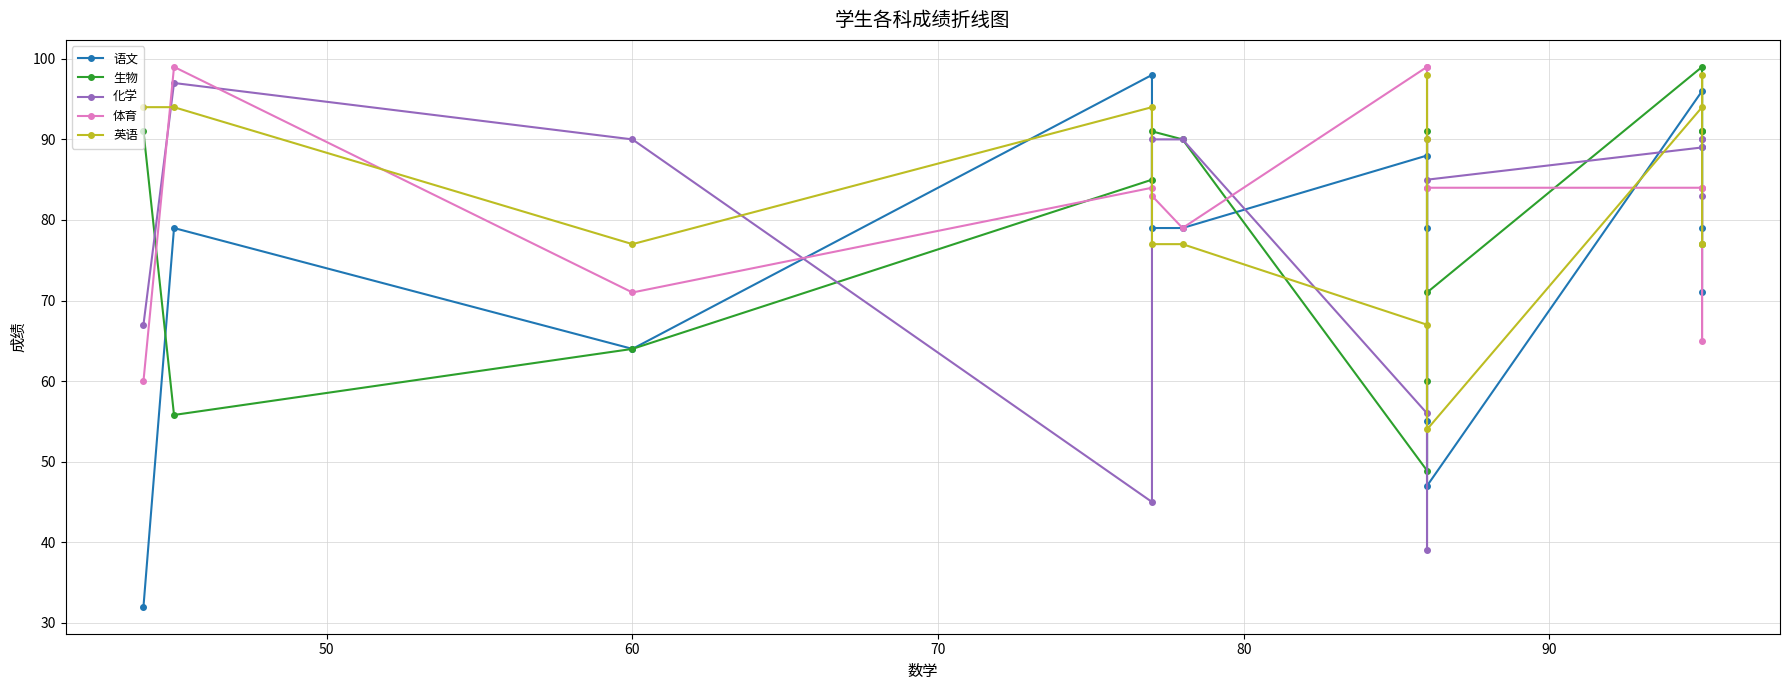

How many intersections are there between 生物 and 体育?

5